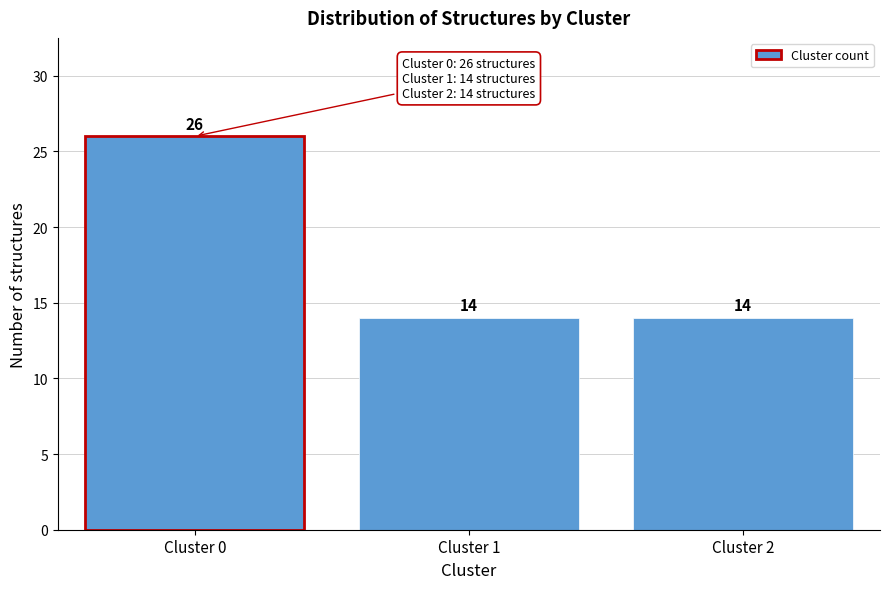

Reading left to right, list all the values displayed in this chart.

Cluster 0=26	Cluster 1=14	Cluster 2=14